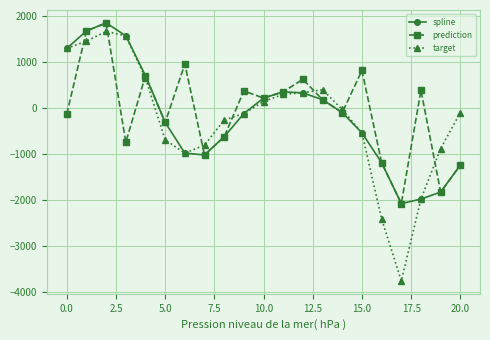

How many interior local peaks does the prediction series have?

7